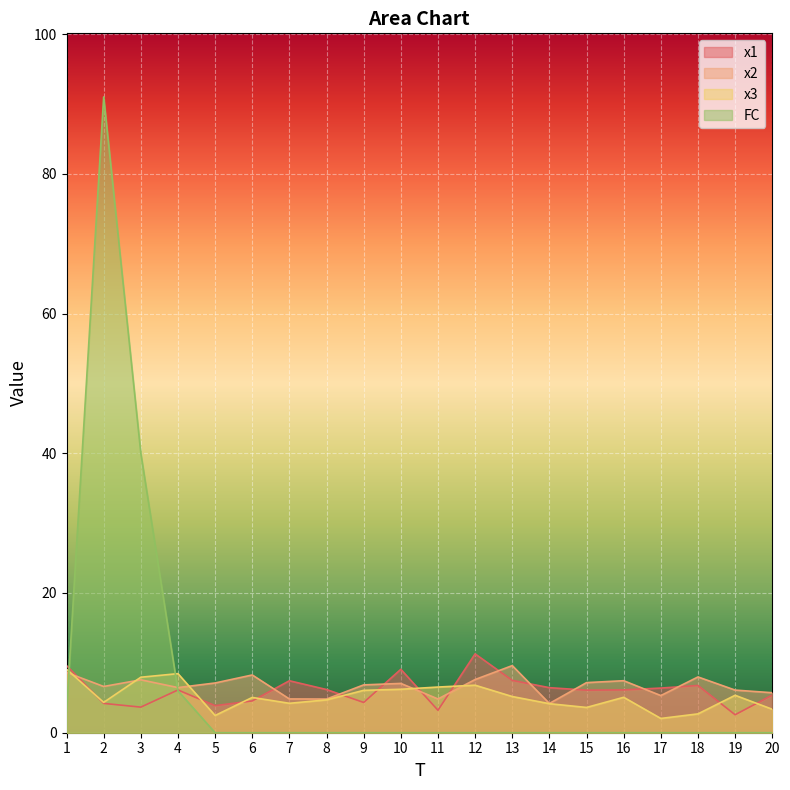

How many lines are shown in the chart?

4